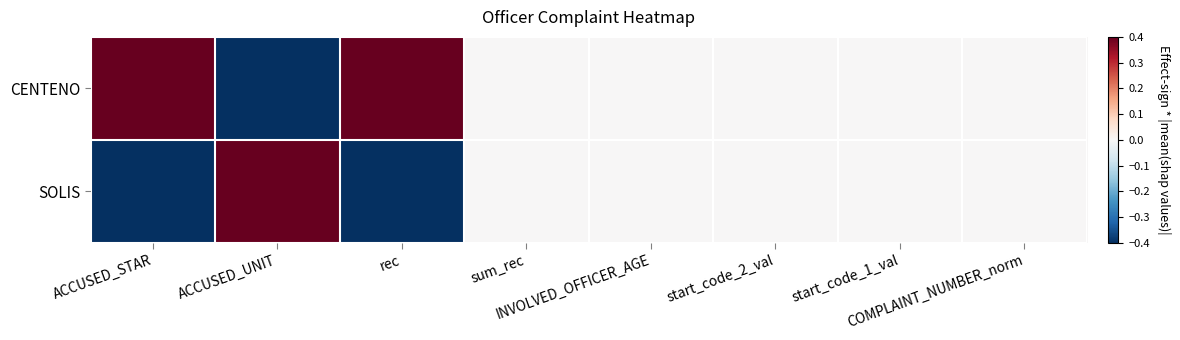

At which category does the chart reach its peak across all series?

ACCUSED_STAR